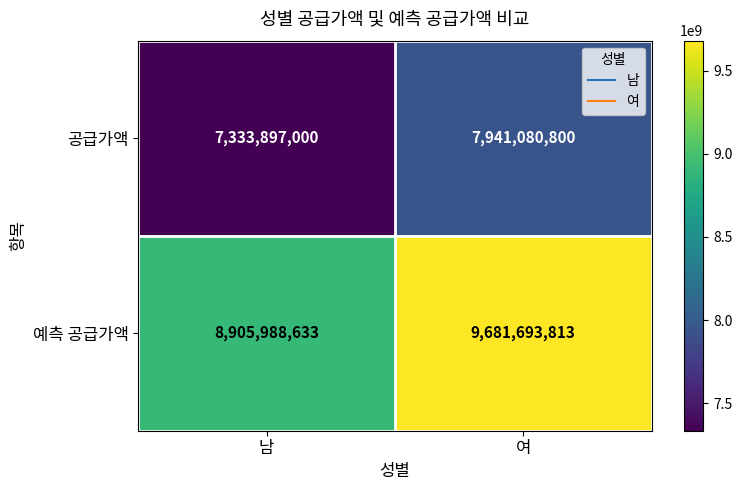

How many distinct data groups are displayed?

2